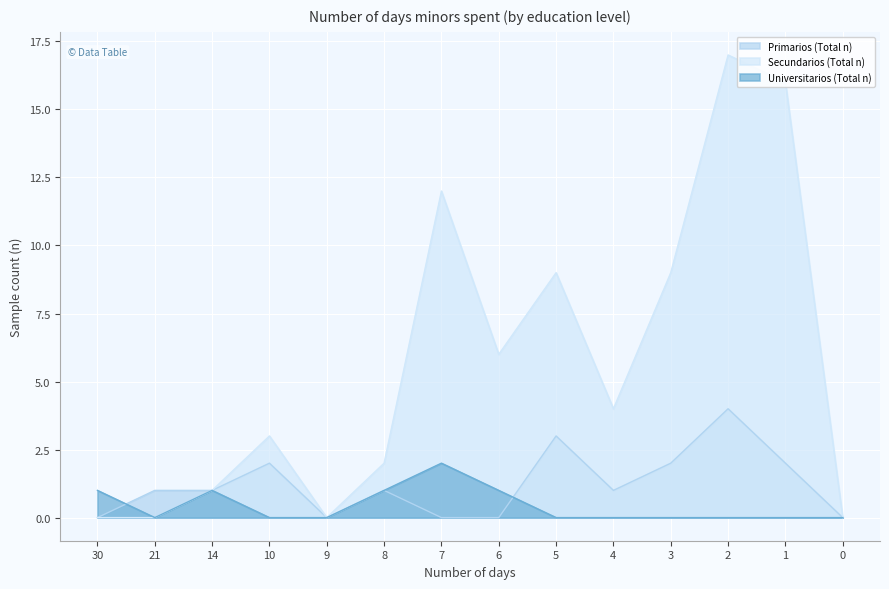

At which label does Secundarios (Total n) first exceed 4?

7